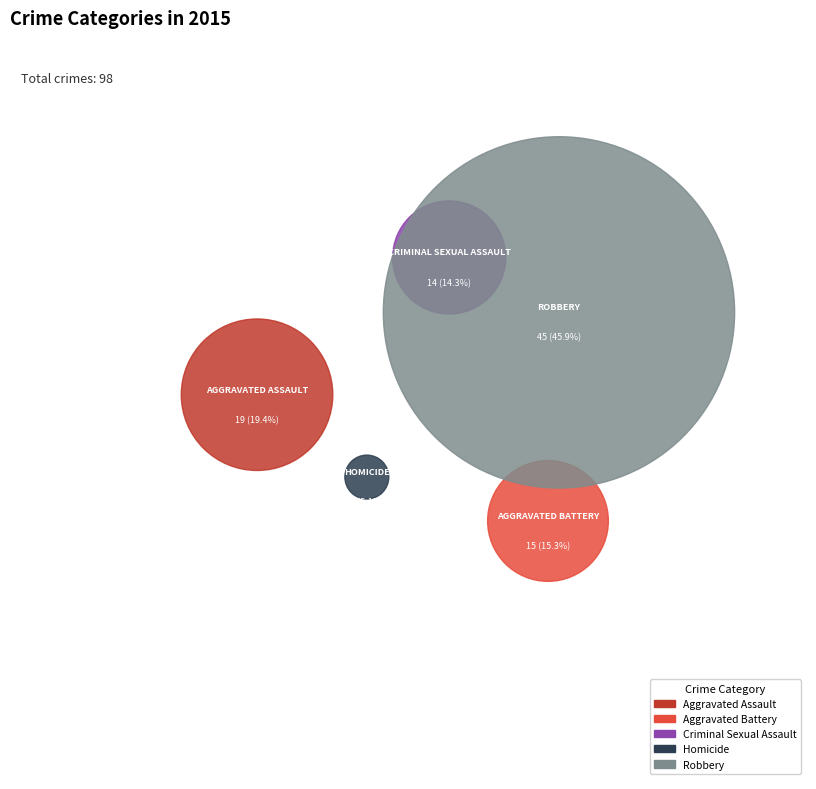

What is the ratio of the value at Criminal Sexual Assault to the value at Homicide?

2.8